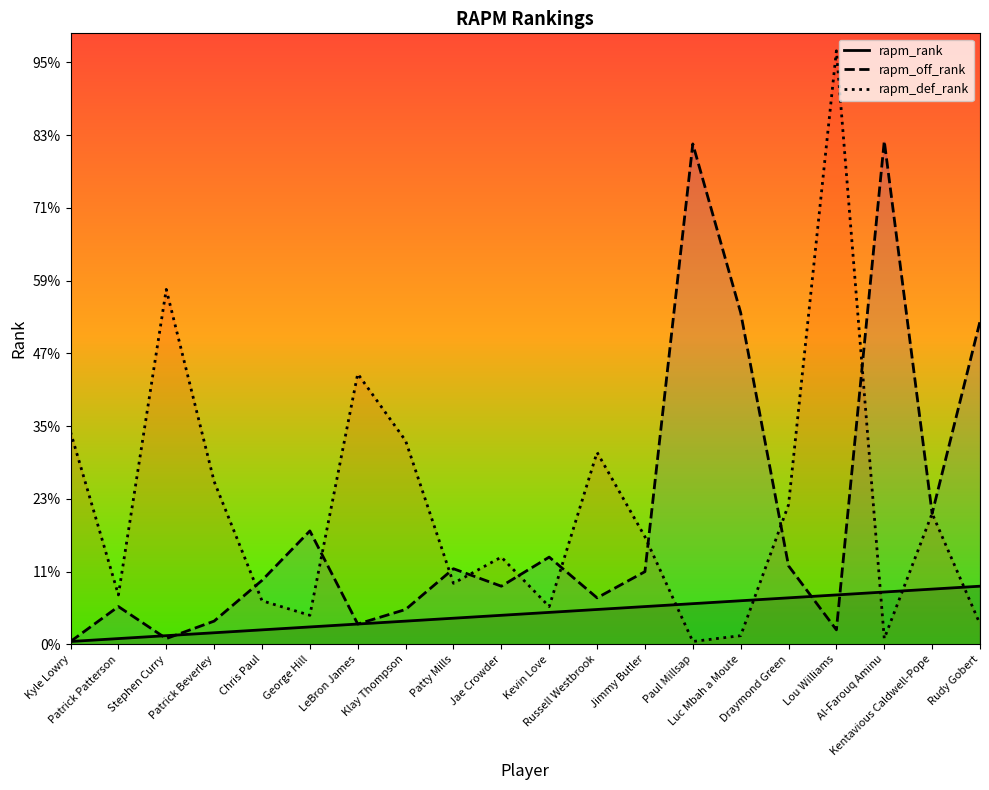

Which series has the largest total across all categories?

rapm_def_rank